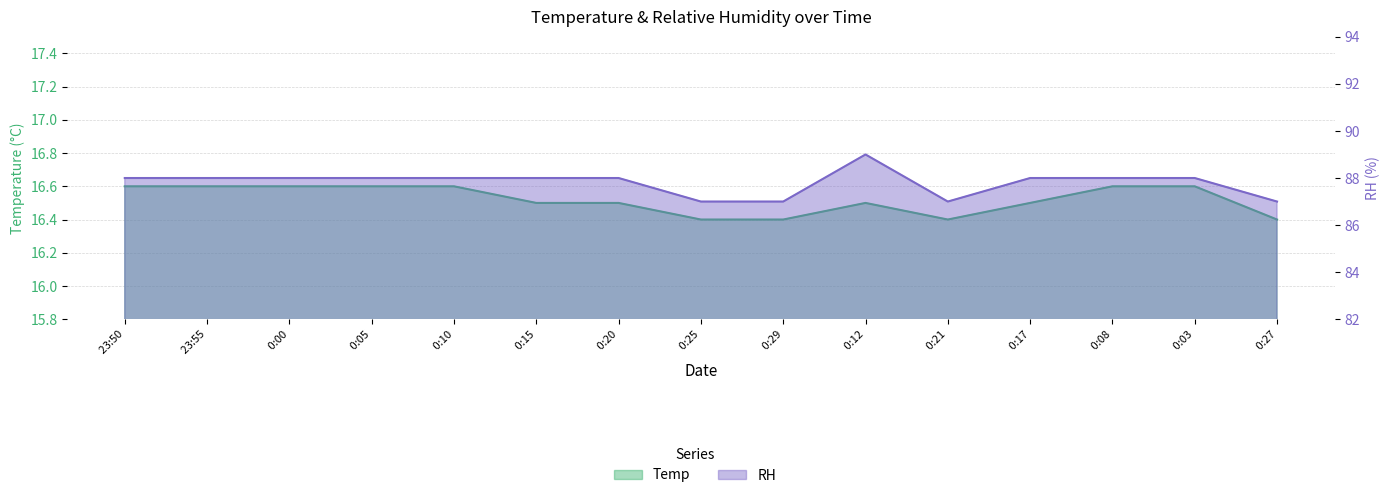

What is the difference between the highest and lowest values at 0:29?

70.6